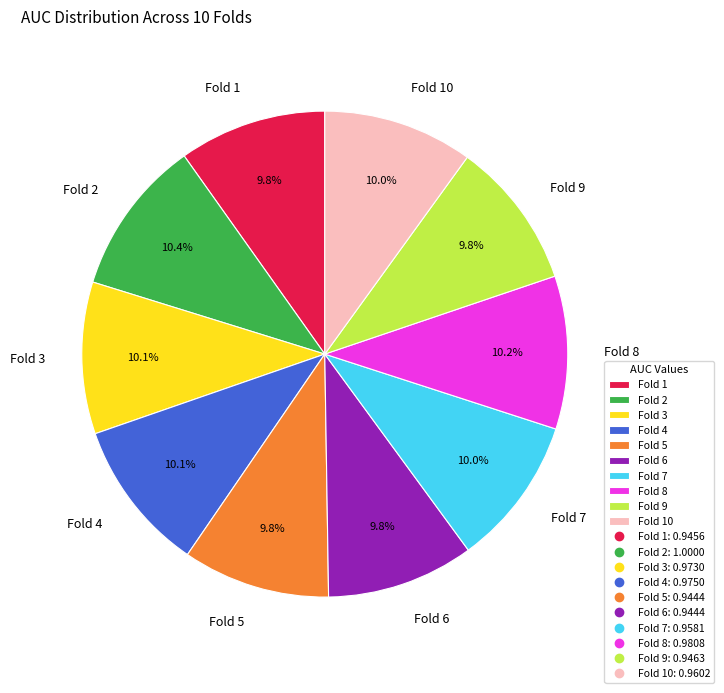

Is the sum of Fold 5 and Fold 3 greater than half?

No